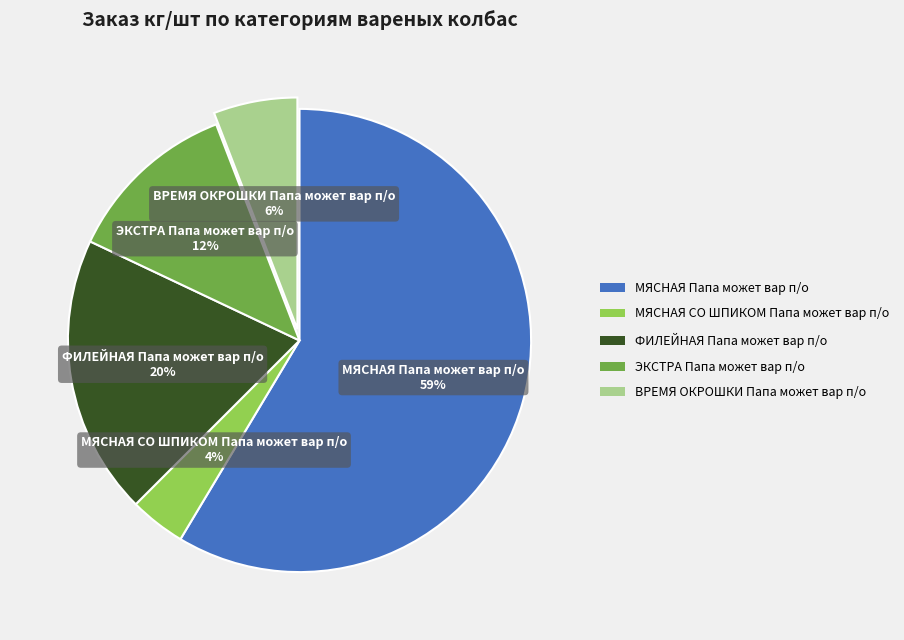

The ЭКСТРА Папа может вар п/о slice represents 21% of the pie. True or false?

False